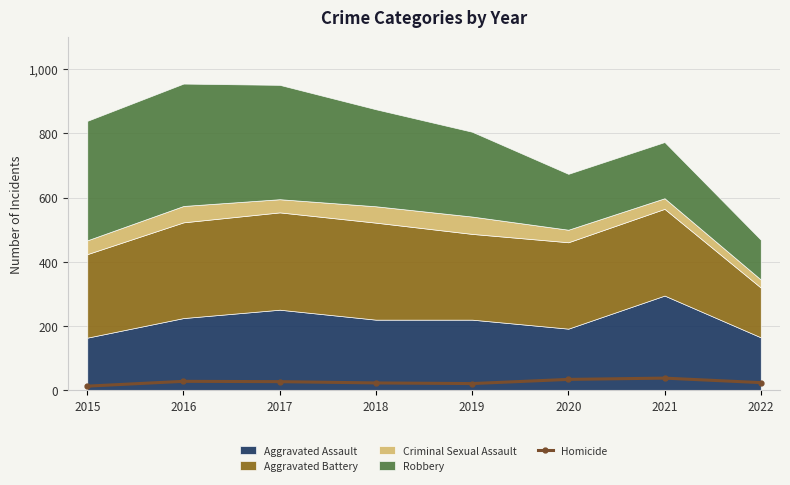

What is the difference between the maximum and minimum values?

25